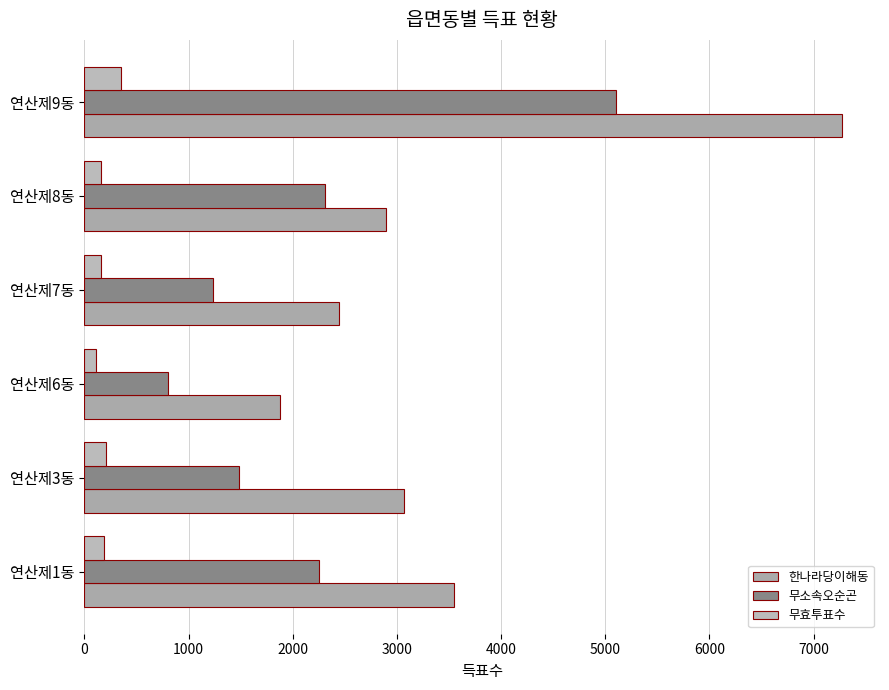

Reading right to left, transcribe all the data shown in this chart.

한나라당이해동: 7273	2894	2447	1880	3071	3549
무소속오순곤: 5106	2309	1234	806	1481	2251
무효투표수: 354	158	161	108	205	192